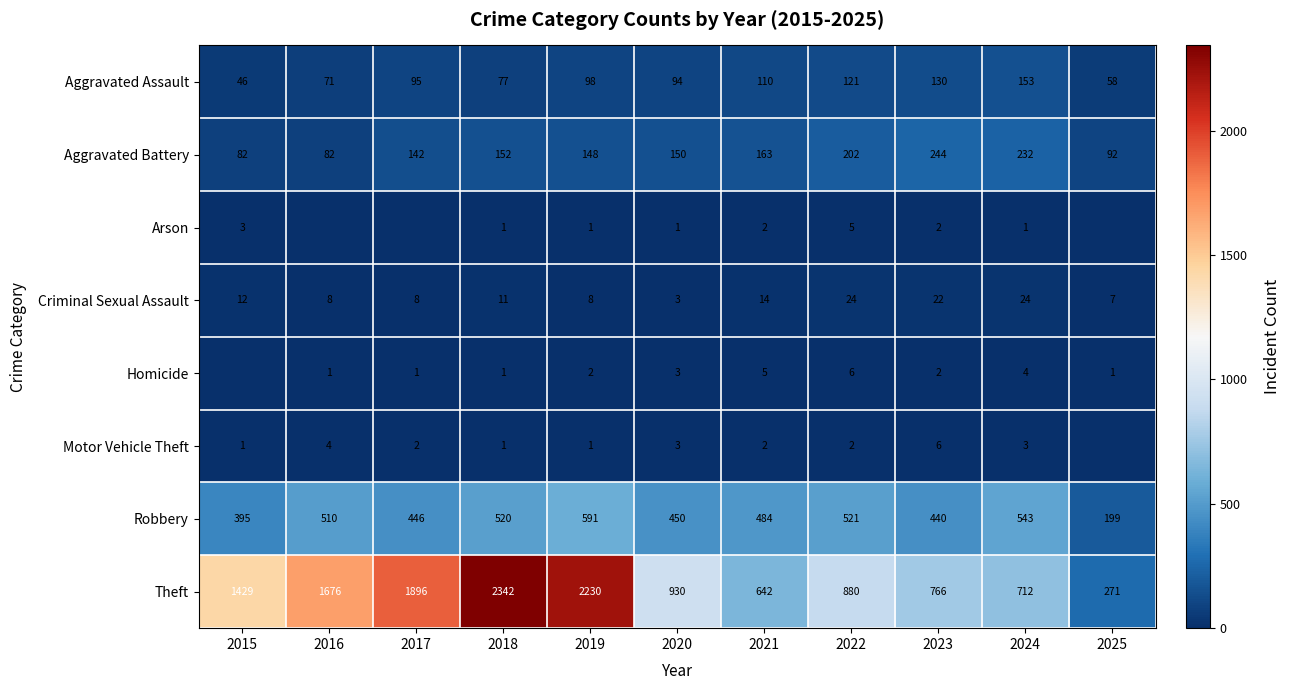

What is the sum of the Criminal Sexual Assault values at 2015 and 2021?

26